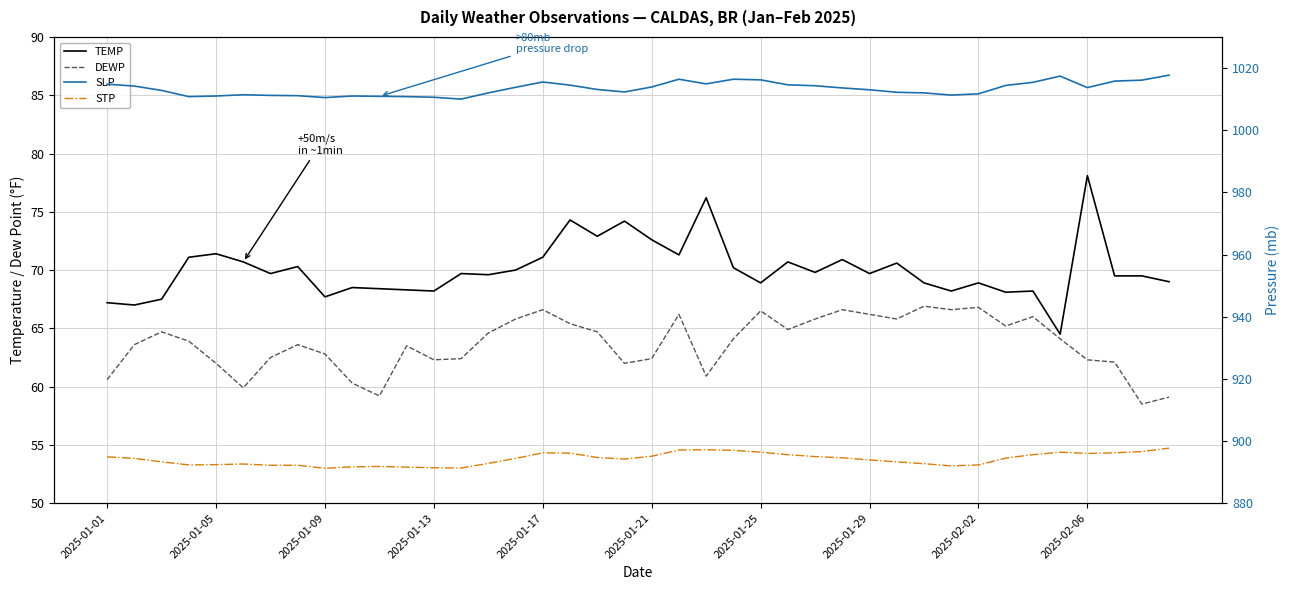

How many values in the TEMP series are below 69?

15